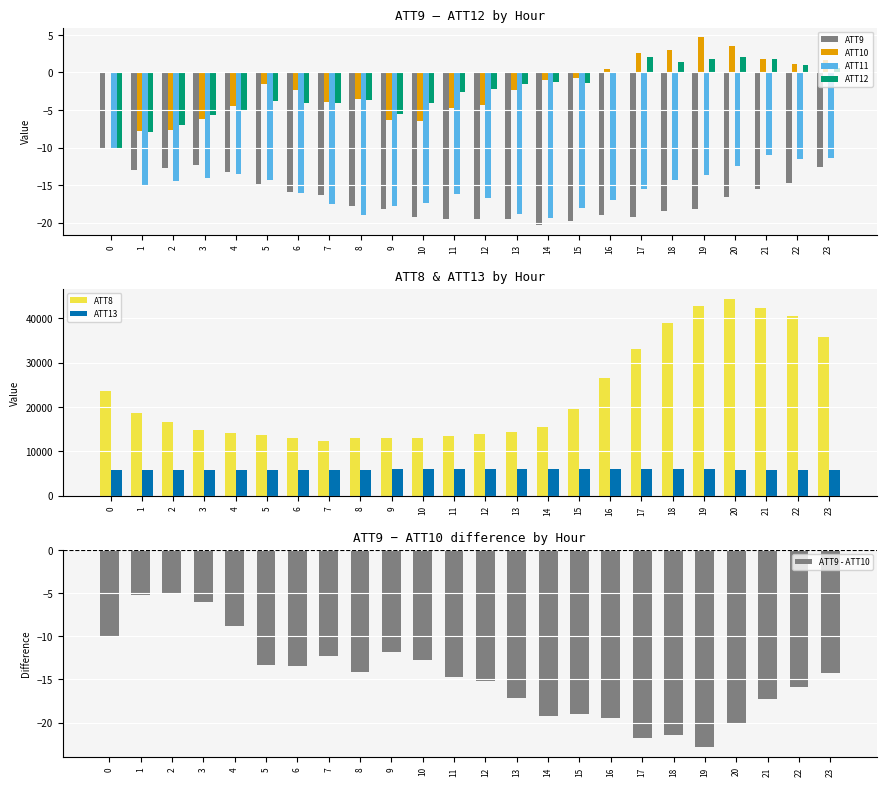

What is the value of the ATT12 bar at the 9th from the left?

-3.7